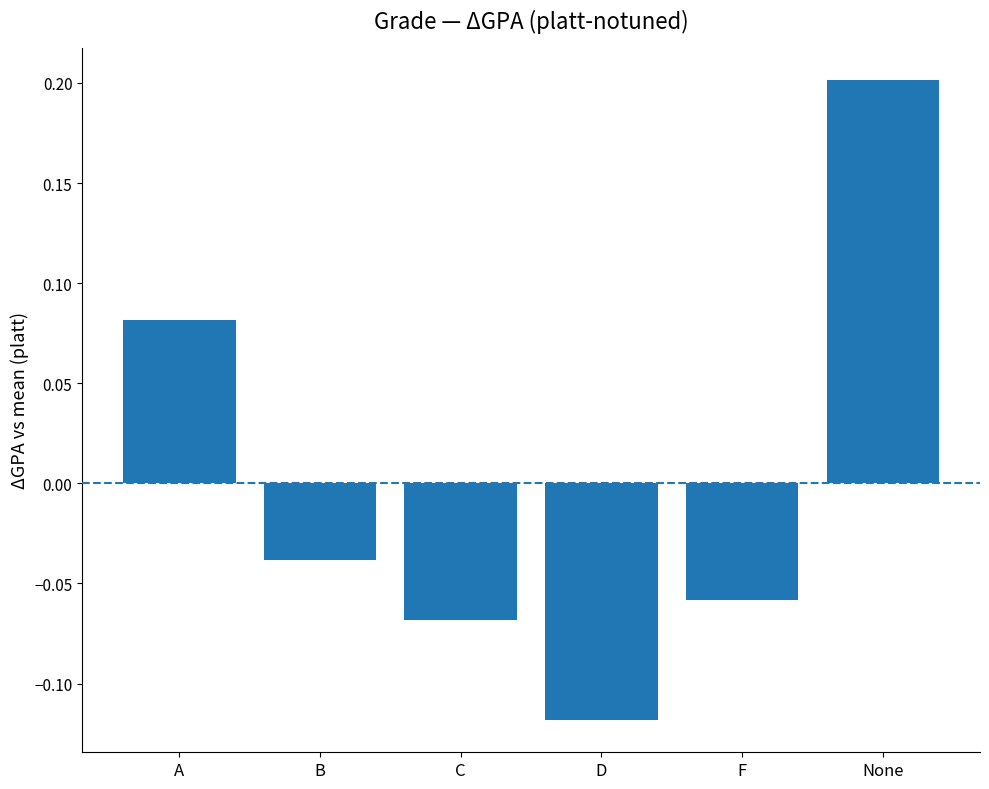

How many values are between 0 and 1?

2